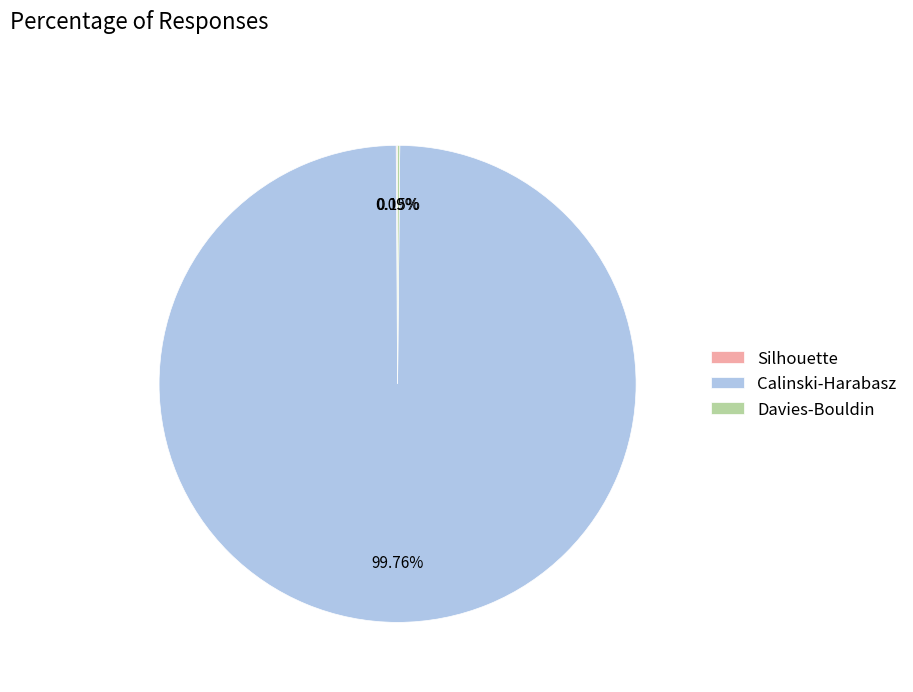

What is the majority slice?

Calinski-Harabasz